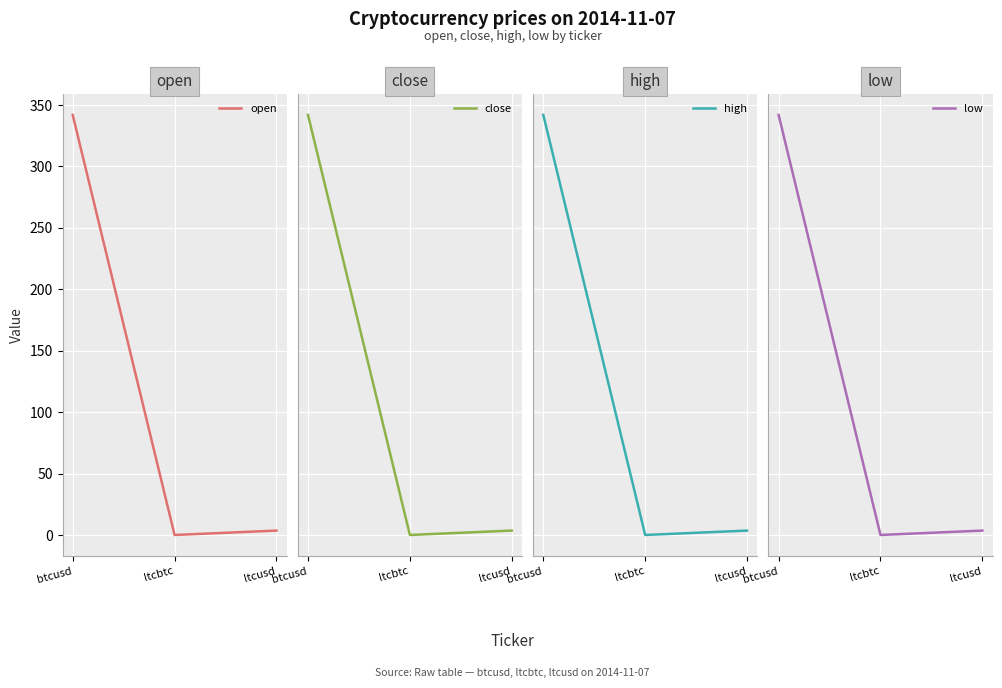

What is the difference between the second highest and minimum values in the high series?

3.6